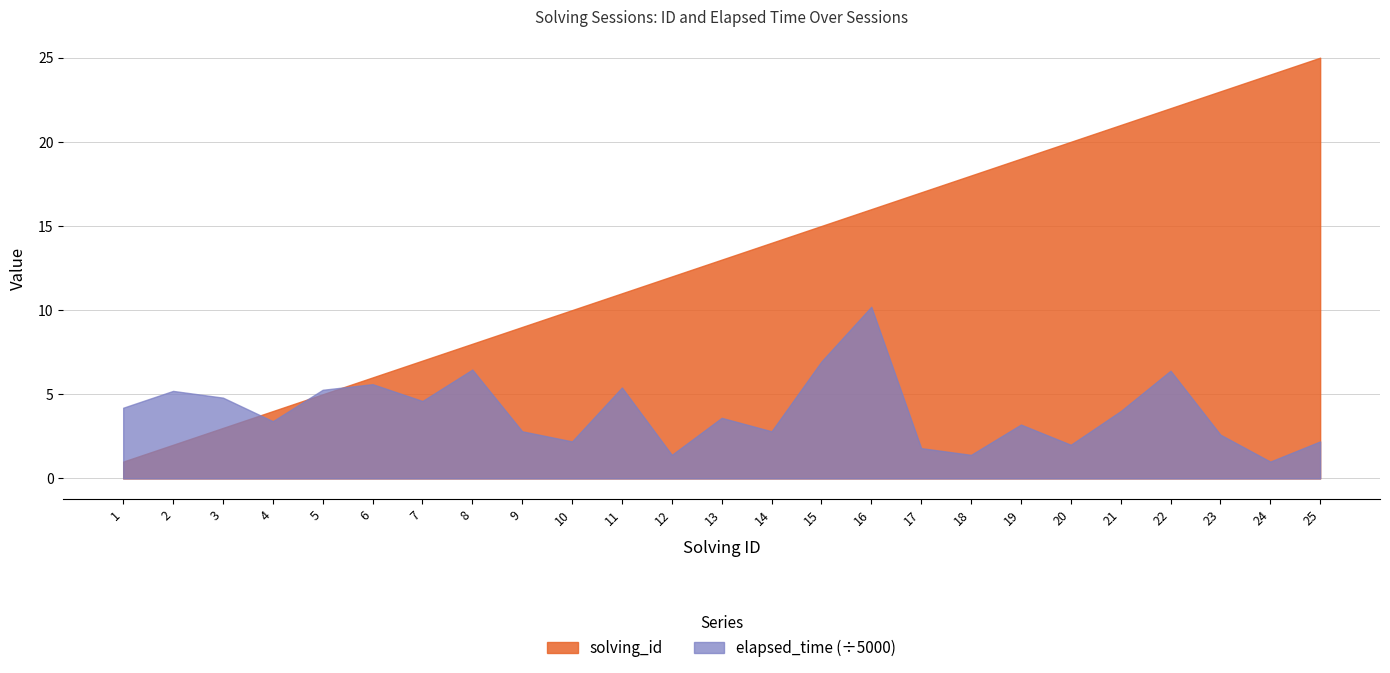

Reading left to right, what are all the values shown in this chart?

solving_id: 1=1	2=2	3=3	4=4	5=5	6=6	7=7	8=8	9=9	10=10	11=11	12=12	13=13	14=14	15=15	16=16	17=17	18=18	19=19	20=20	21=21	22=22	23=23	24=24	25=25
elapsed_time: 1=21000	2=26000	3=24000	4=17000	5=26333	6=28000	7=23000	8=32333	9=14000	10=11000	11=27000	12=7000	13=18000	14=14000	15=34750	16=51000	17=9000	18=7000	19=16000	20=10000	21=20000	22=32000	23=13000	24=5000	25=11000